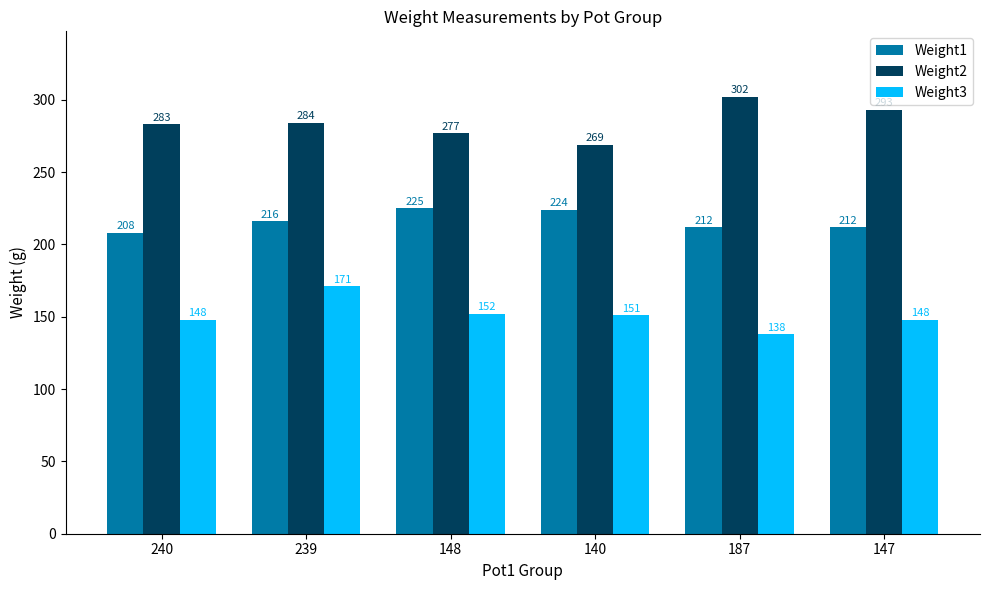

Which series has the largest total across all categories?

Weight2